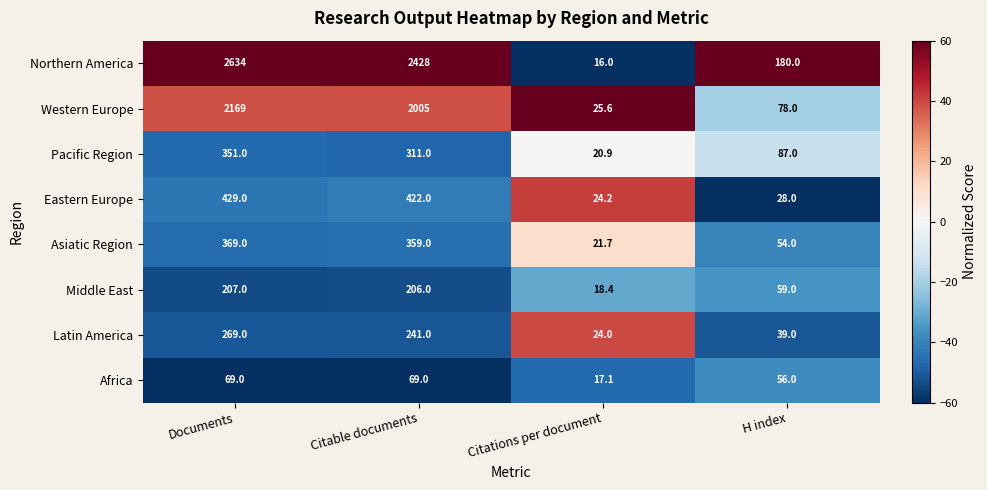

What is the difference between the Western Europe values at Documents and H index?

2091.0